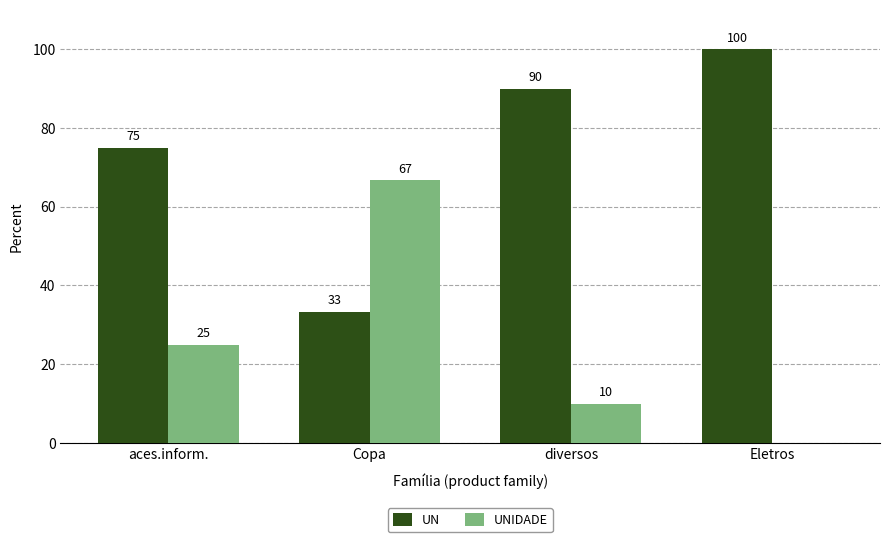

How many data points does each series have?

4